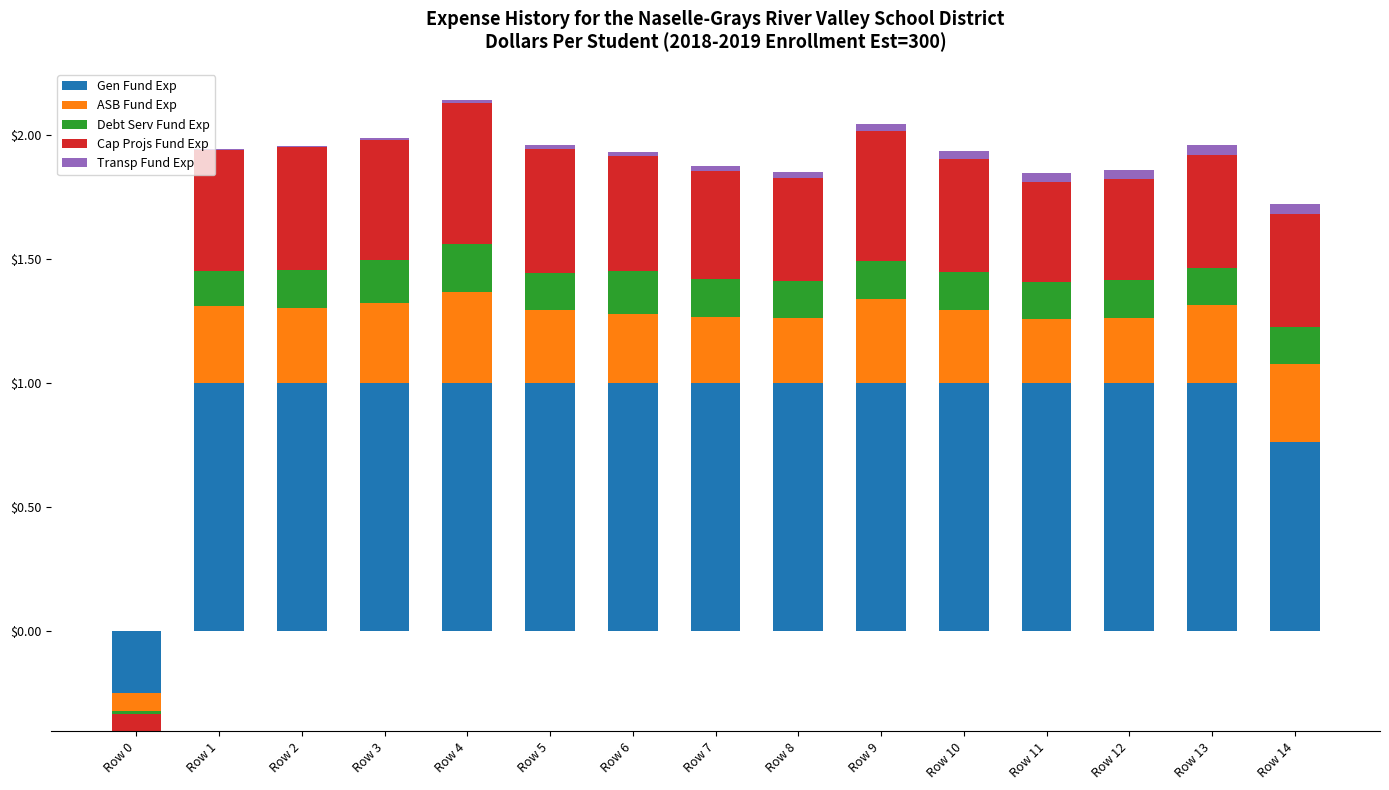

At which label is Debt Serv Fund Exp closest to 0?

Row 0